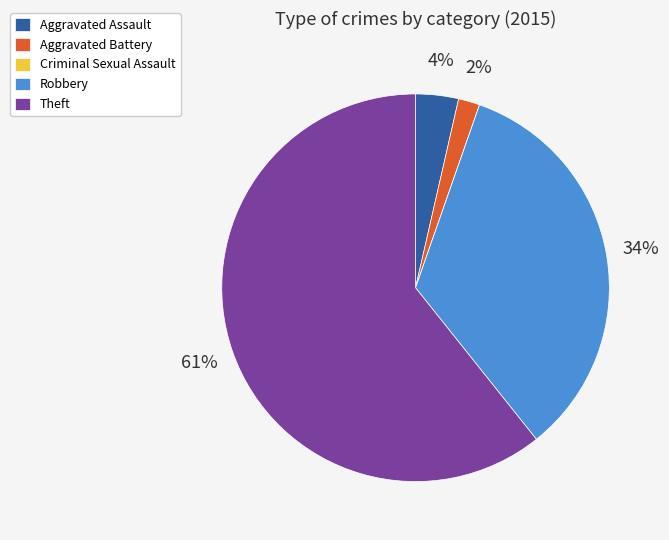

What is the ratio of the value at Aggravated Battery to the value at Aggravated Assault?

0.5